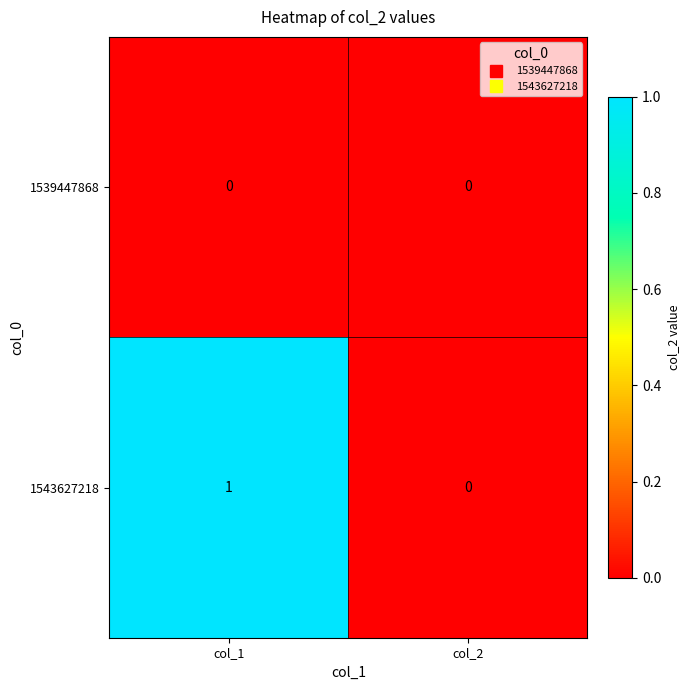

The value of 1539447868 at col_2 is 0. True or false?

True